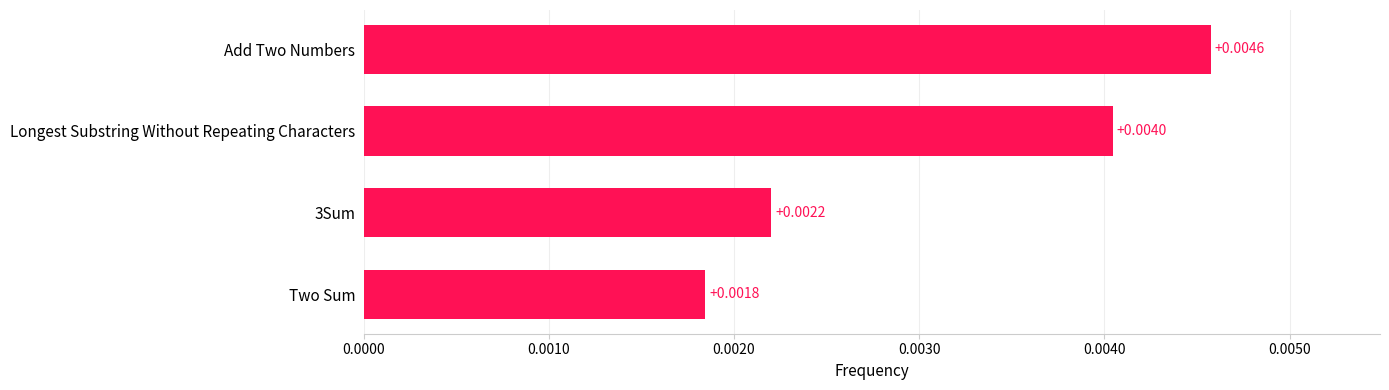

Which category has the highest value across all series?

Add Two Numbers